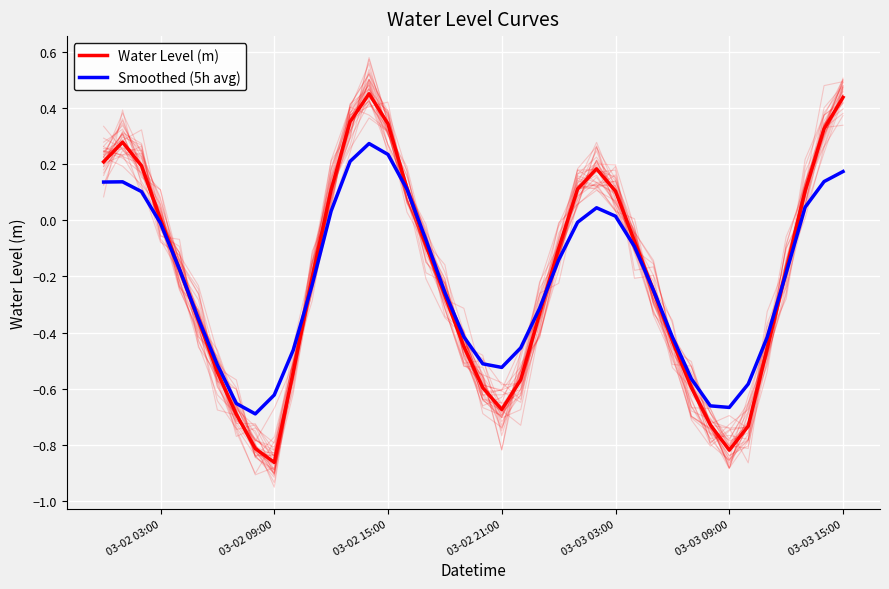

How many values in the Water Level (m) series are below 0?

25